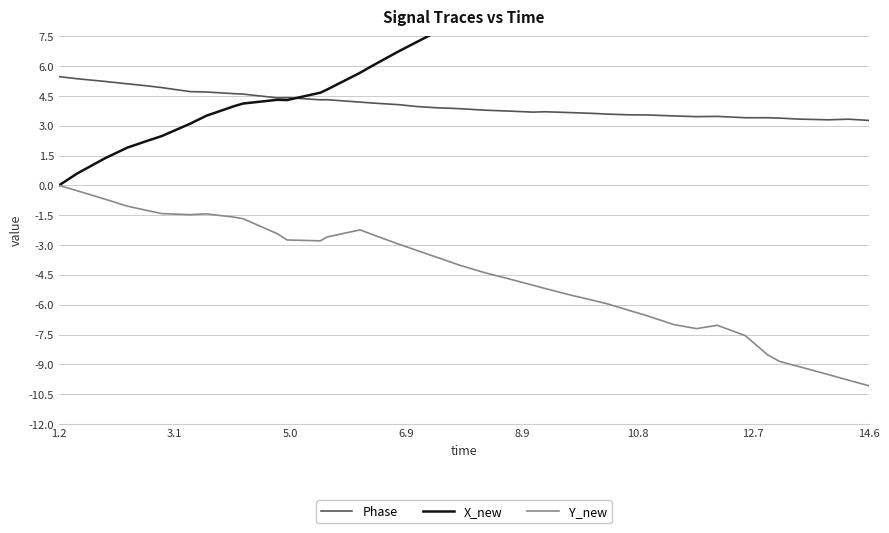

How many times do X_new and Phase cross each other?

1